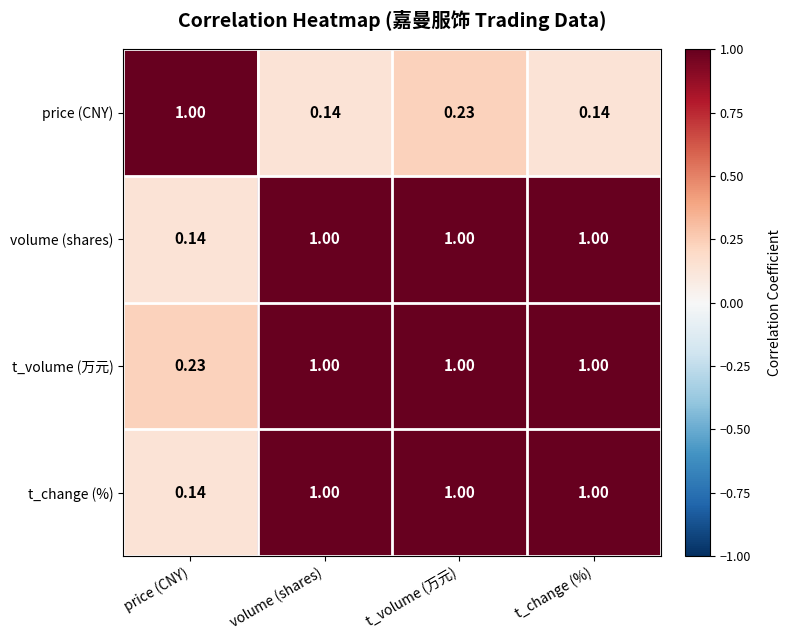

Which series has the largest total across all categories?

t_volume (万元)